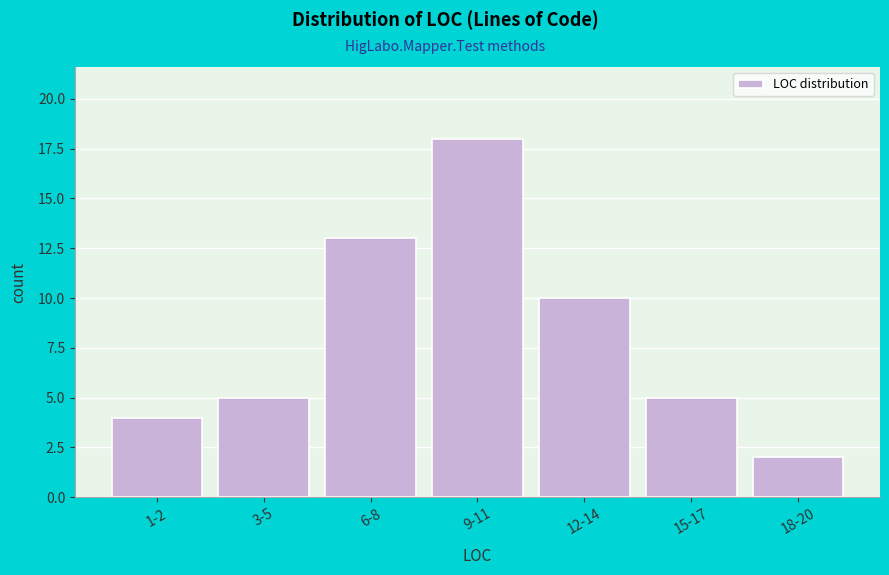

Reading left to right, transcribe all the data shown in this chart.

1-2=4	3-5=5	6-8=13	9-11=18	12-14=10	15-17=5	18-20=2